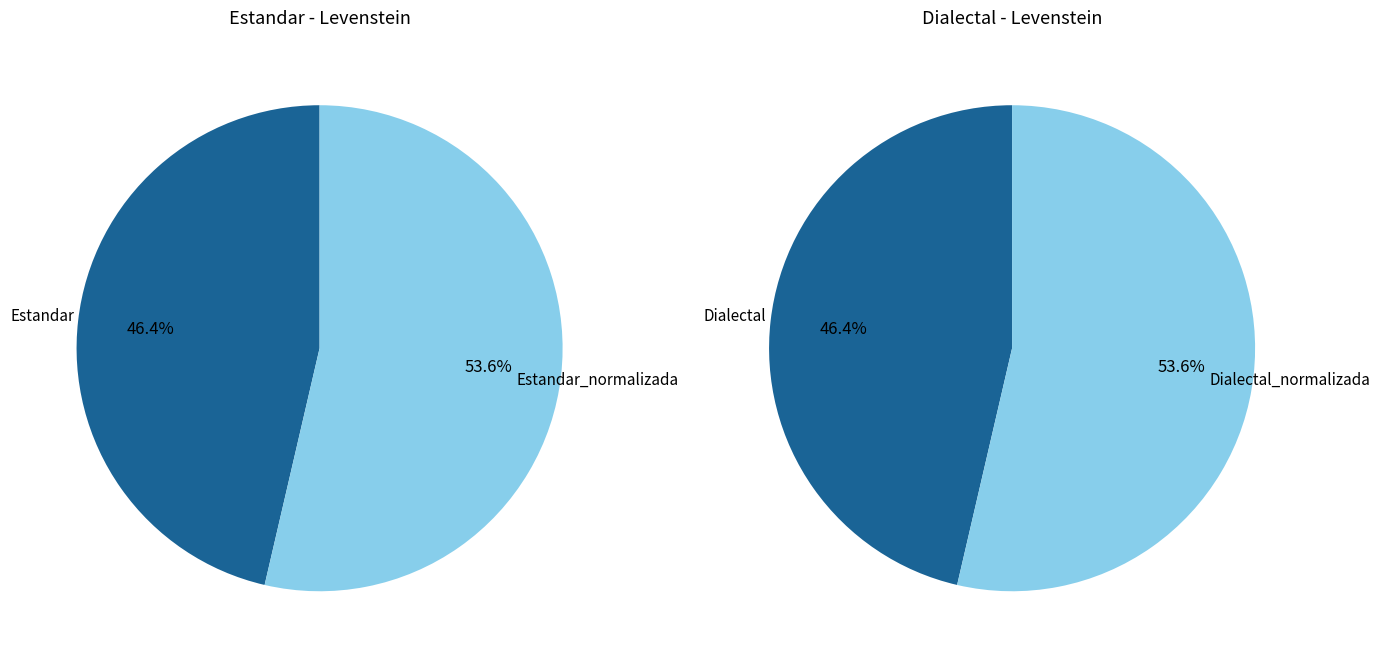

Which slice is the smallest?

Estandar